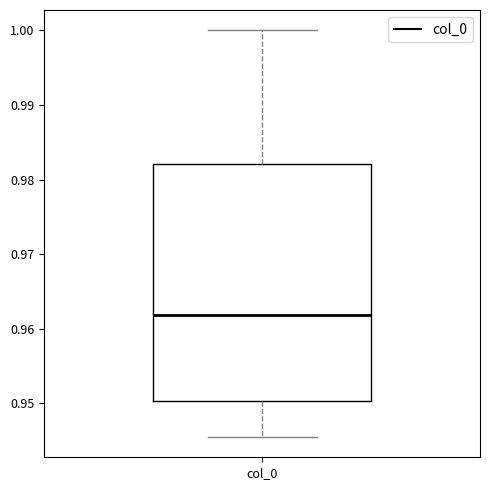

Read this box plot against the y-axis: the position of the median line, the range covered by the box, and the ends of both whiskers. The values are not printed on the chart, so give them approximately, as read against the axis.

median 0.962, box 0.950 to 0.982, whiskers 0.946 to 1.000